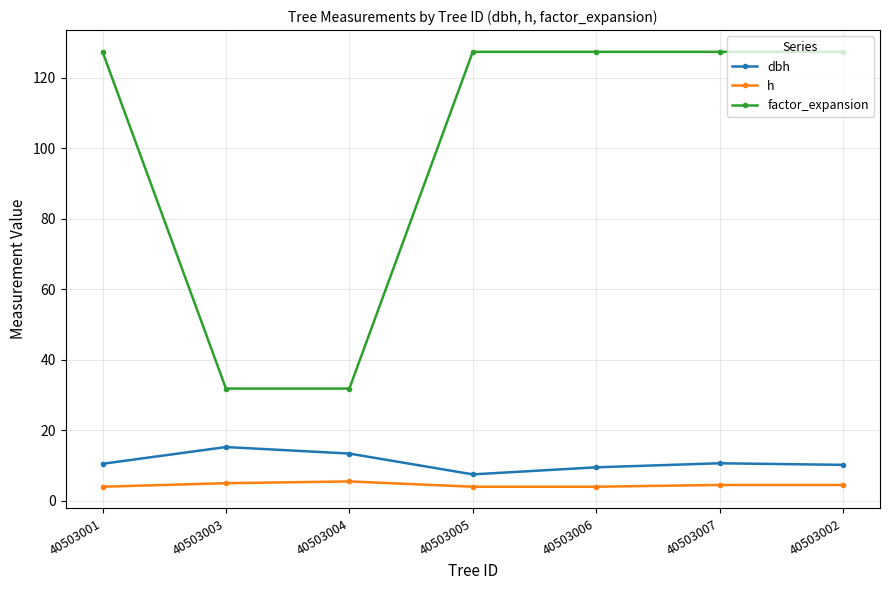

How many series are shown in this chart?

3